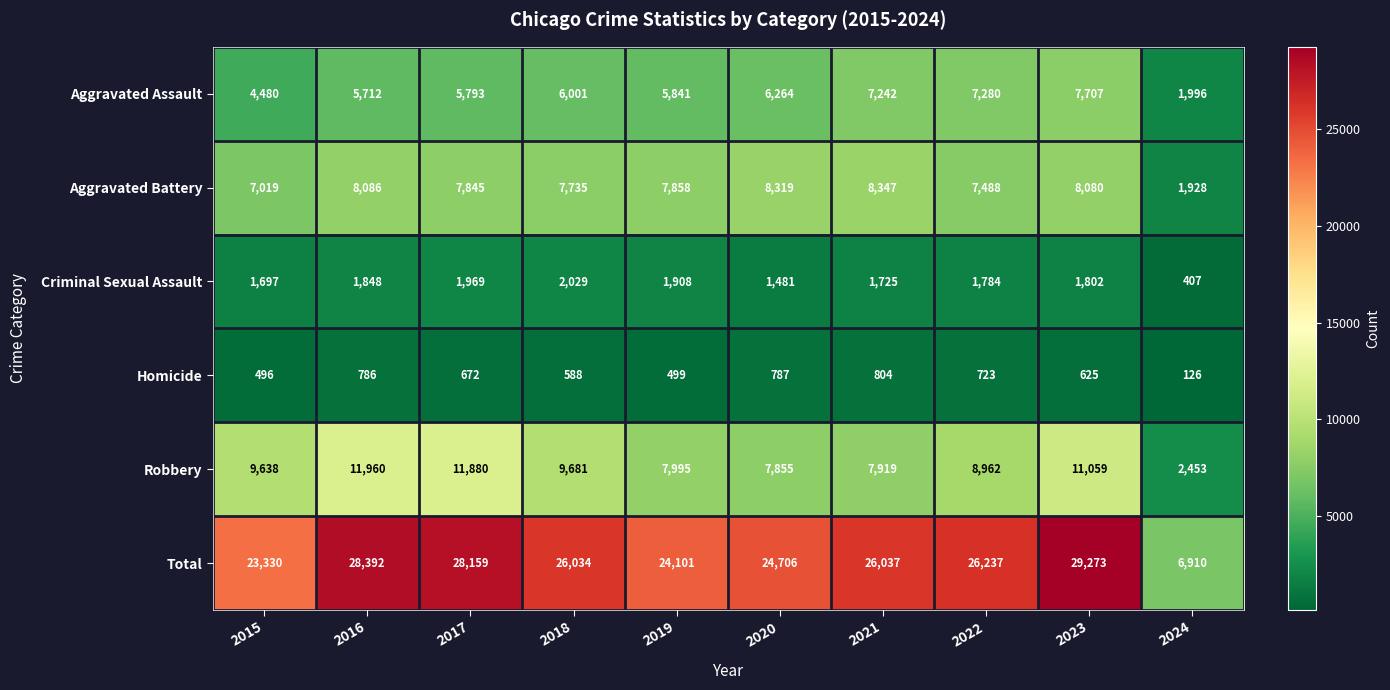

Which series changed the most between 2016 and 2023?

Aggravated Assault